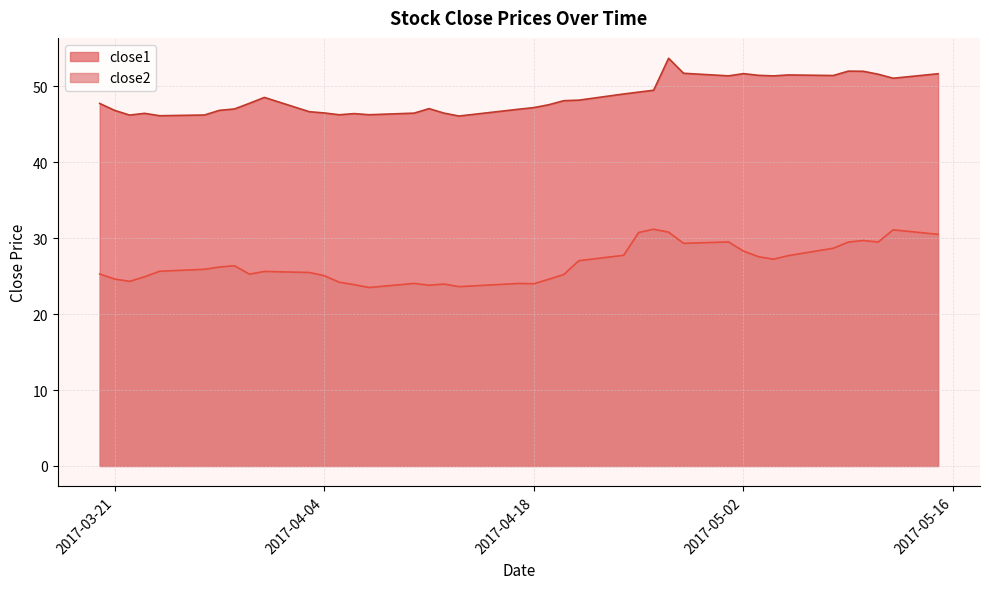

Is the value of close2 at 2017-03-23 greater than the value of close1 at 2017-05-09?

No